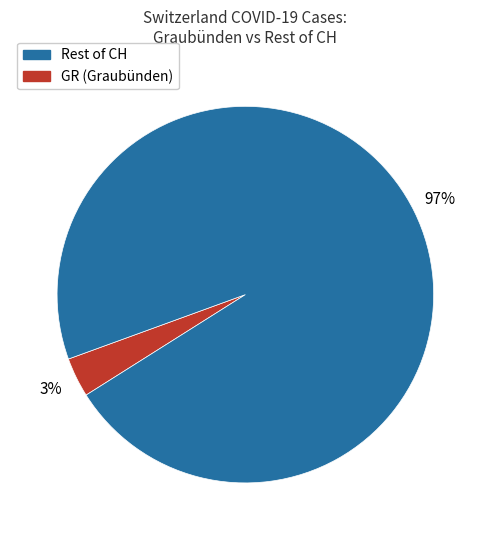

To the nearest percent, what is the average slice percentage?

50%